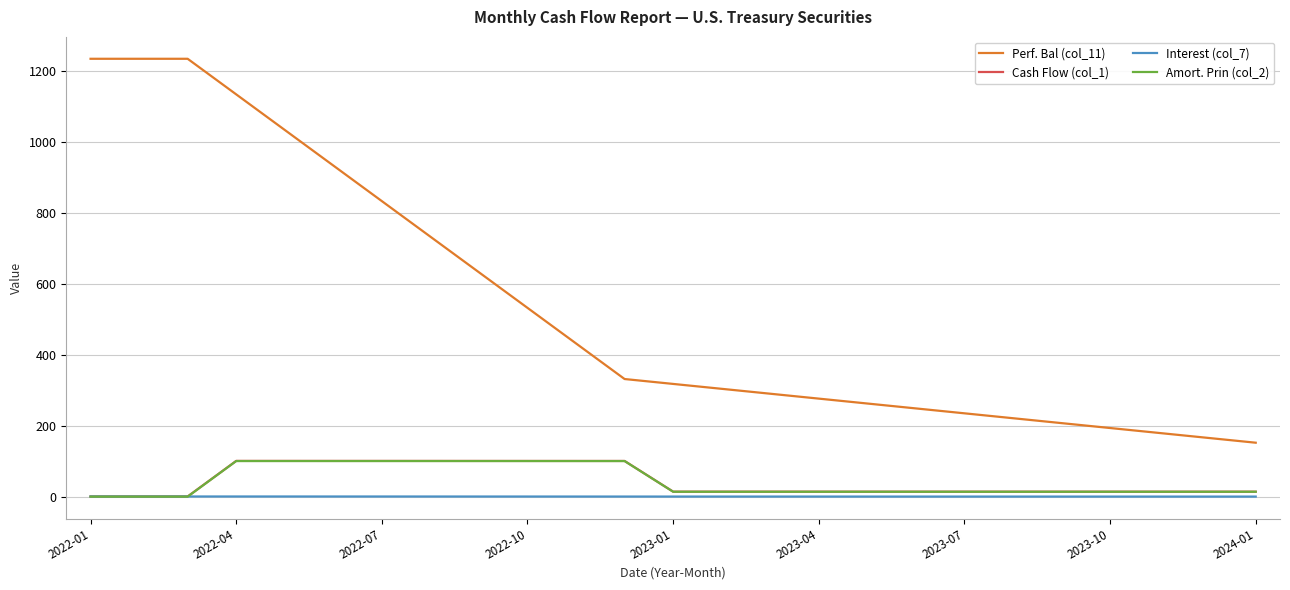

Which series has the largest total across all categories?

Perf. Bal (col_11)